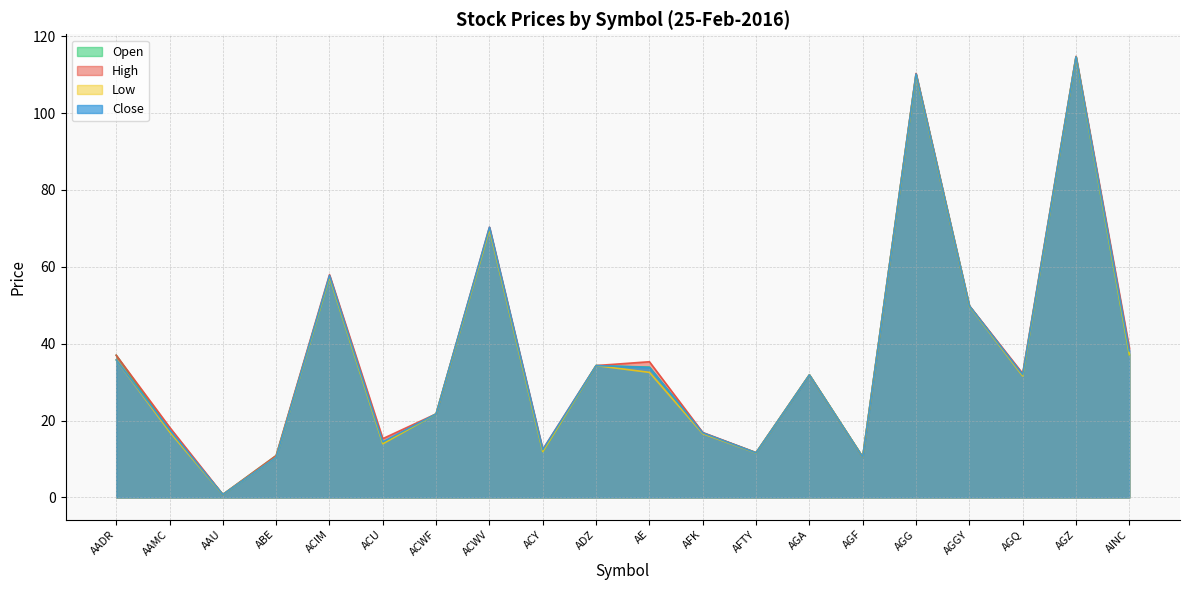

What is the difference between the maximum and minimum values in the Low series?

113.8